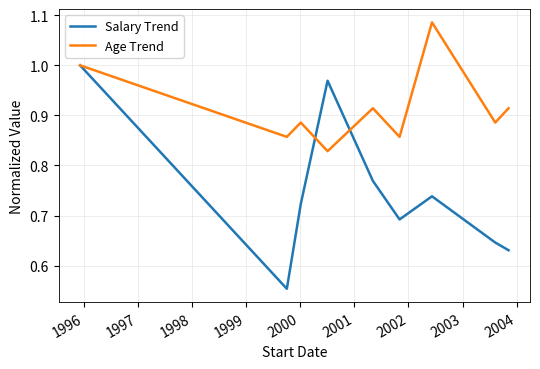

Which series has the widest spread of values?

Salary Trend